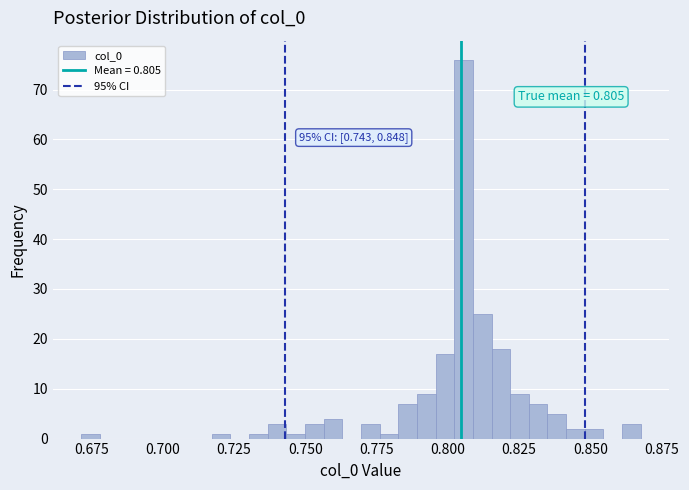

Read against the x-axis, roughly where is the centre of the tallest bar?

0.805